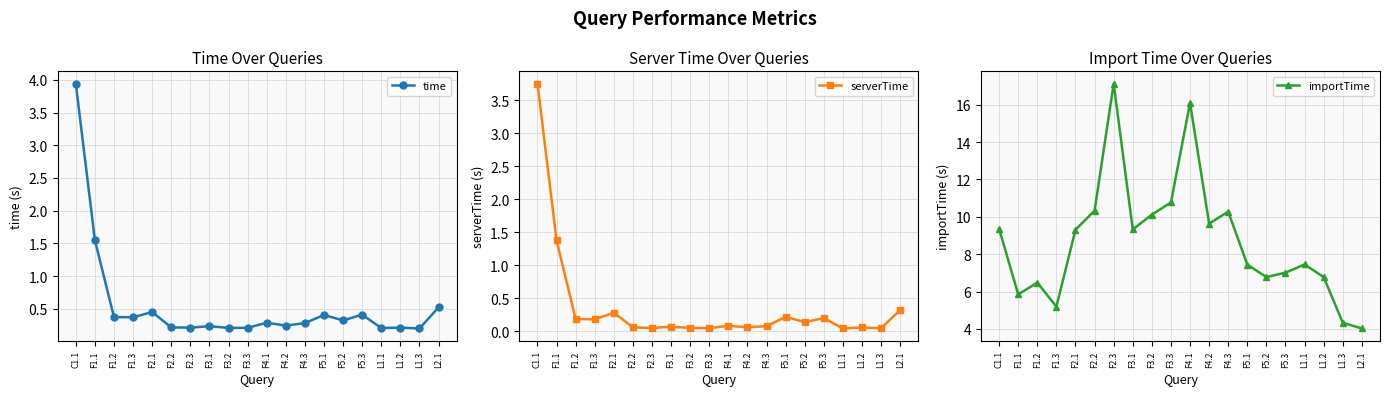

How many lines are shown in the chart?

3